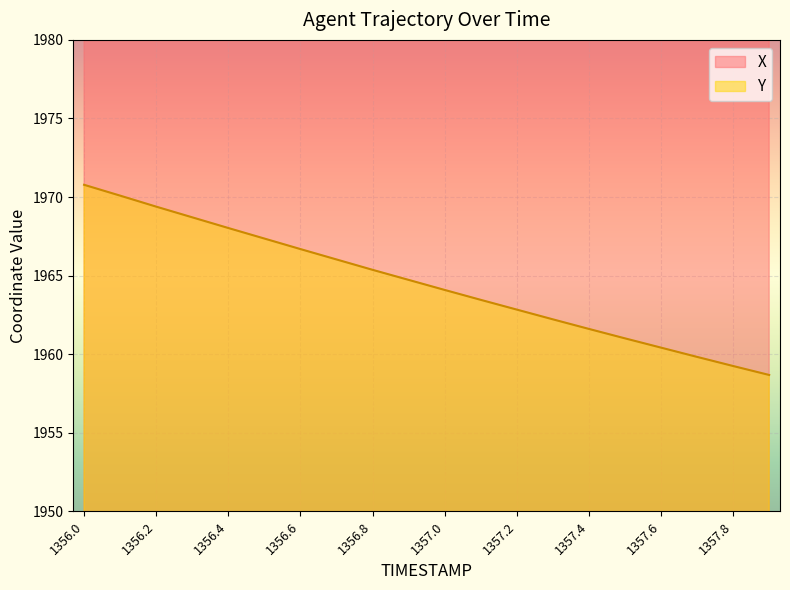

Between 1356.9 and 1357.0, which series saw the biggest shift?

X